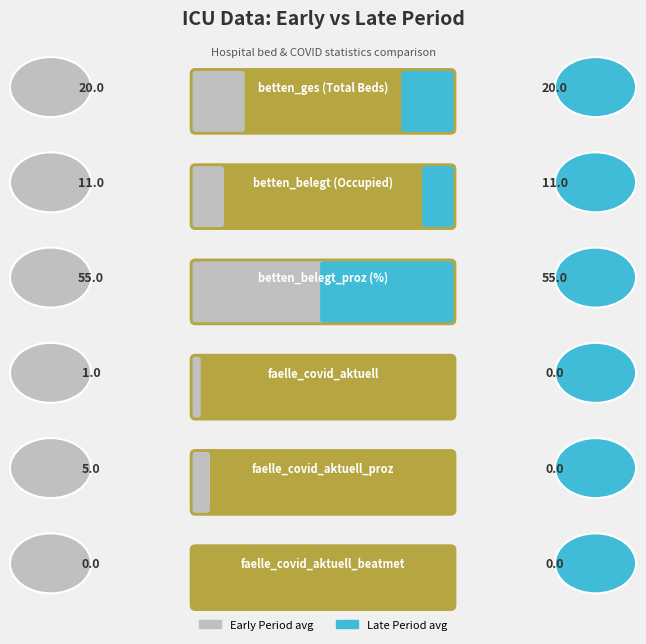

Is the value of faelle_covid_aktuell at 2020-09-29 greater than the value of faelle_covid_aktuell_beatmet at 2020-09-05?

No